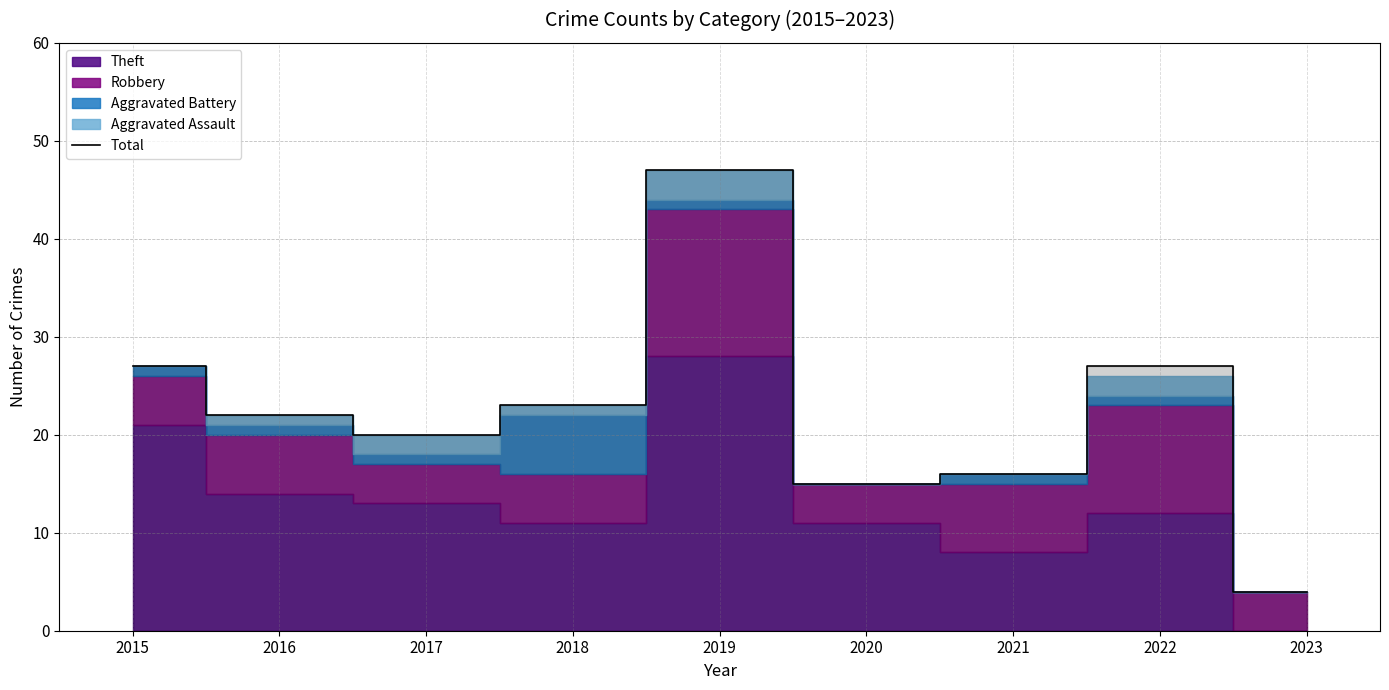

Where does the data first go above 22?

2015